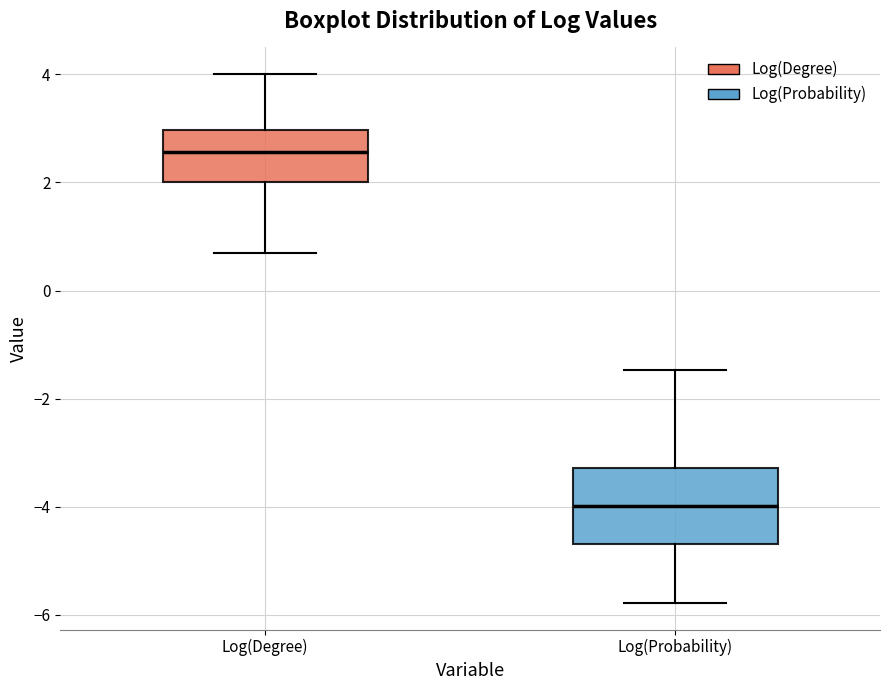

Which box's median line is the lowest?

Log(Probability)